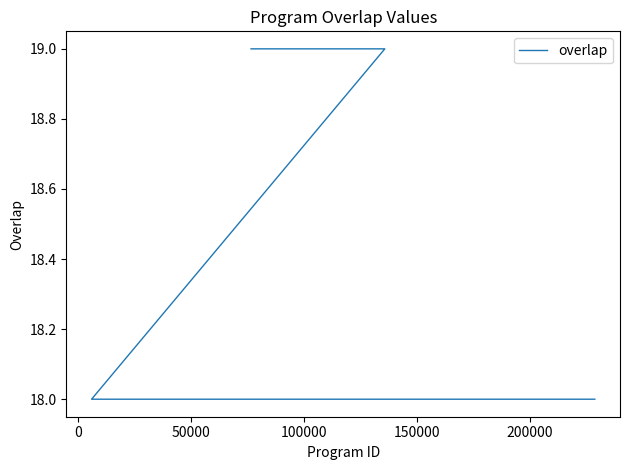

Reading left to right, list all the values displayed in this chart.

19	19	19	18	18	18	18	18	18	18	18	18	18	18	18	18	18	18	18	18	18	18	18	18	18